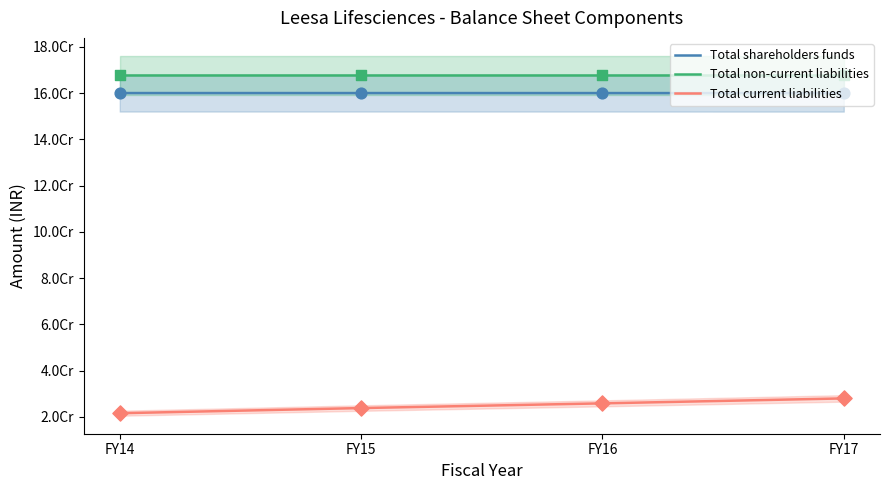

Is the value of Total current liabilities at FY16 greater than the value of Total shareholders funds at FY17?

No